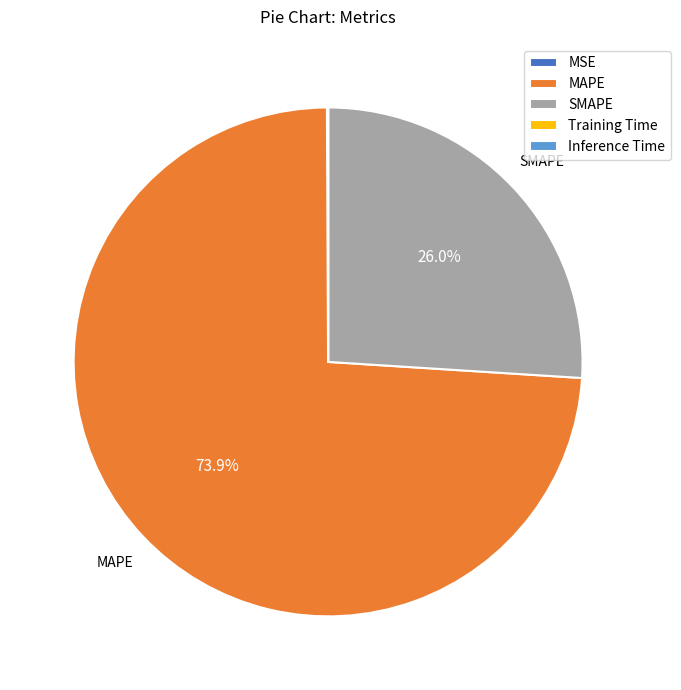

Between SMAPE and MAPE, which is larger?

MAPE